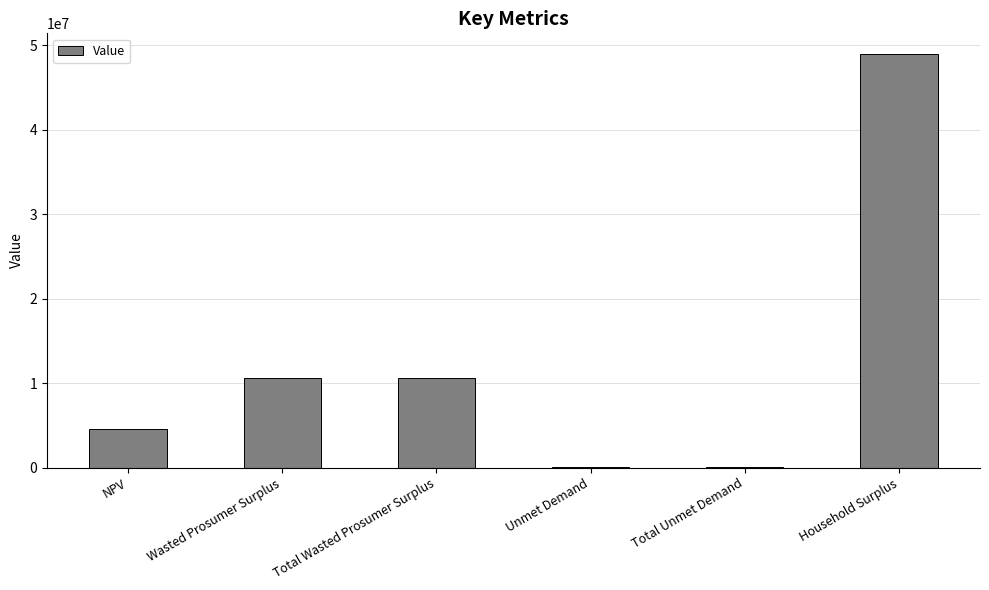

What is the greatest value displayed?

48954497.6